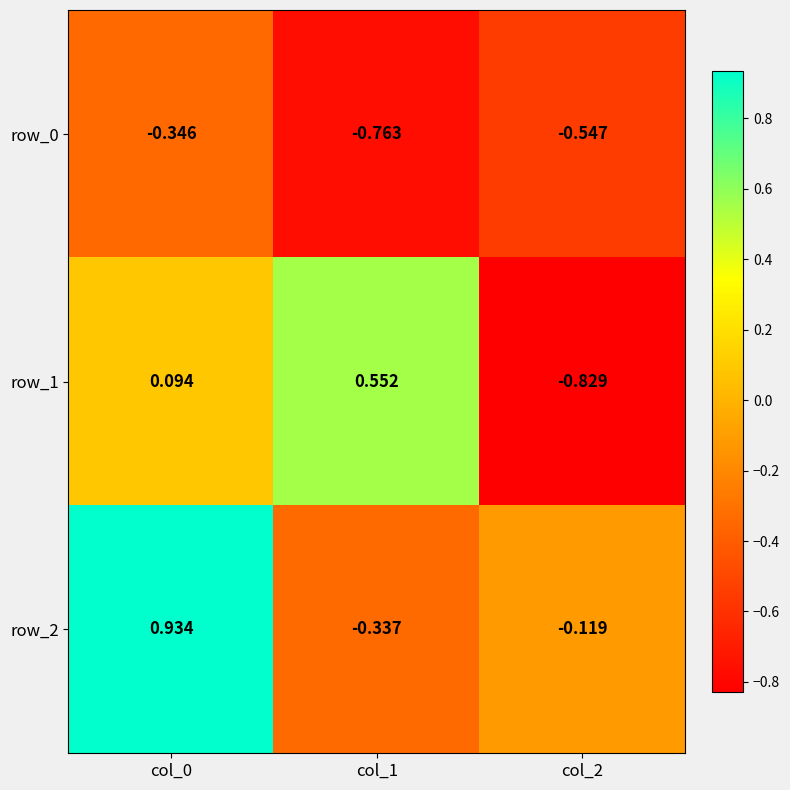

What is the sum of the row_0 values at col_1 and col_2?

-1.3